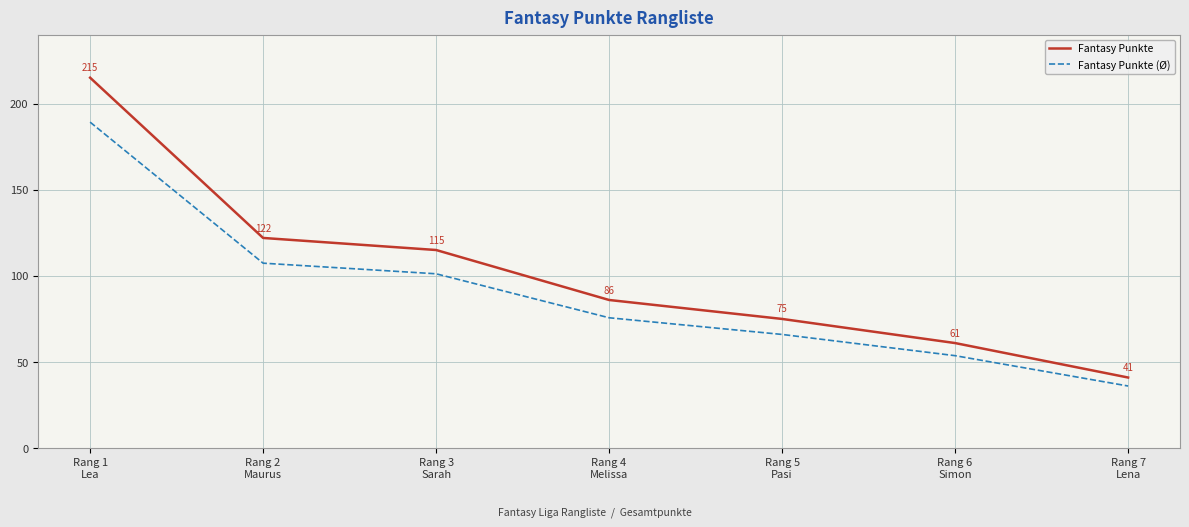

True or false: Fantasy Punkte has a value of 122.0 at Rang 2
Maurus.

True